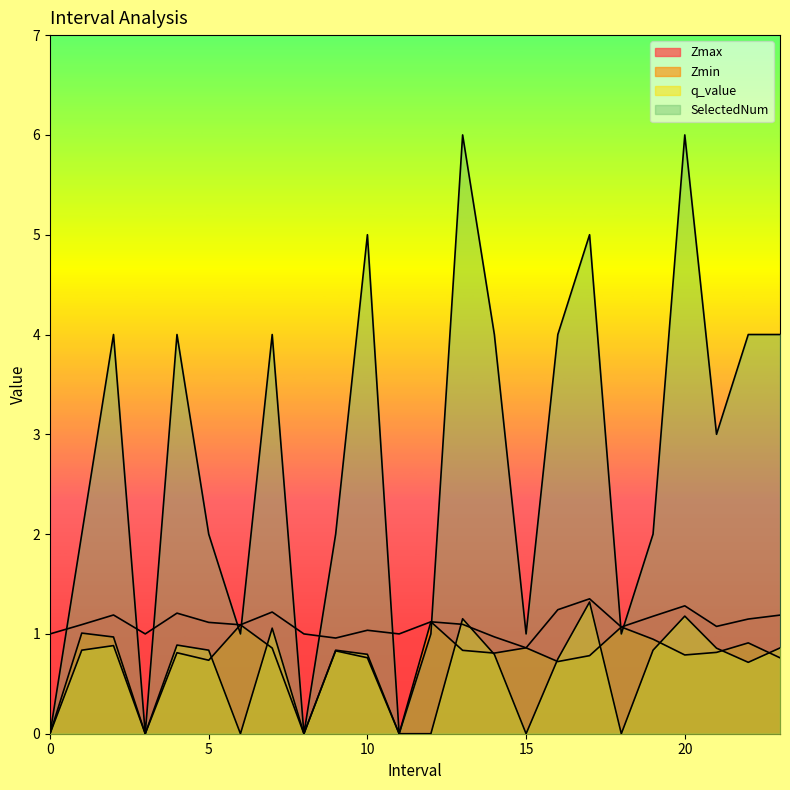

What is the average value of the Zmax series?

1.1